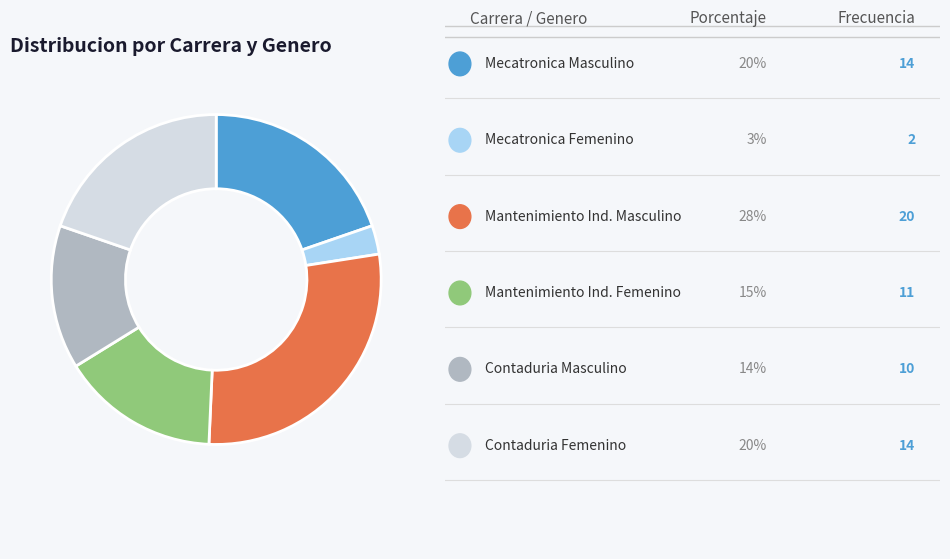

Does any single category account for the majority?

No